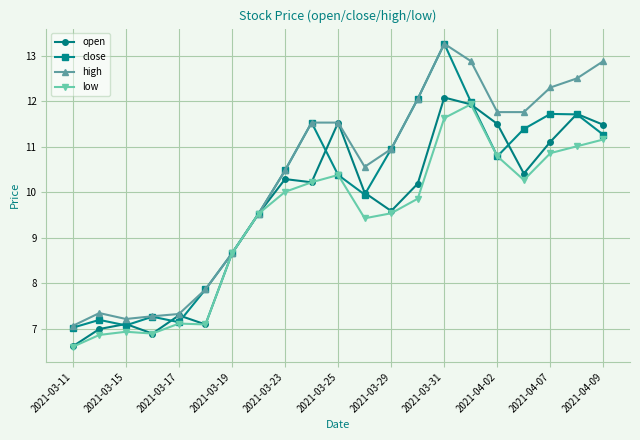

Which series has the widest spread of values?

close